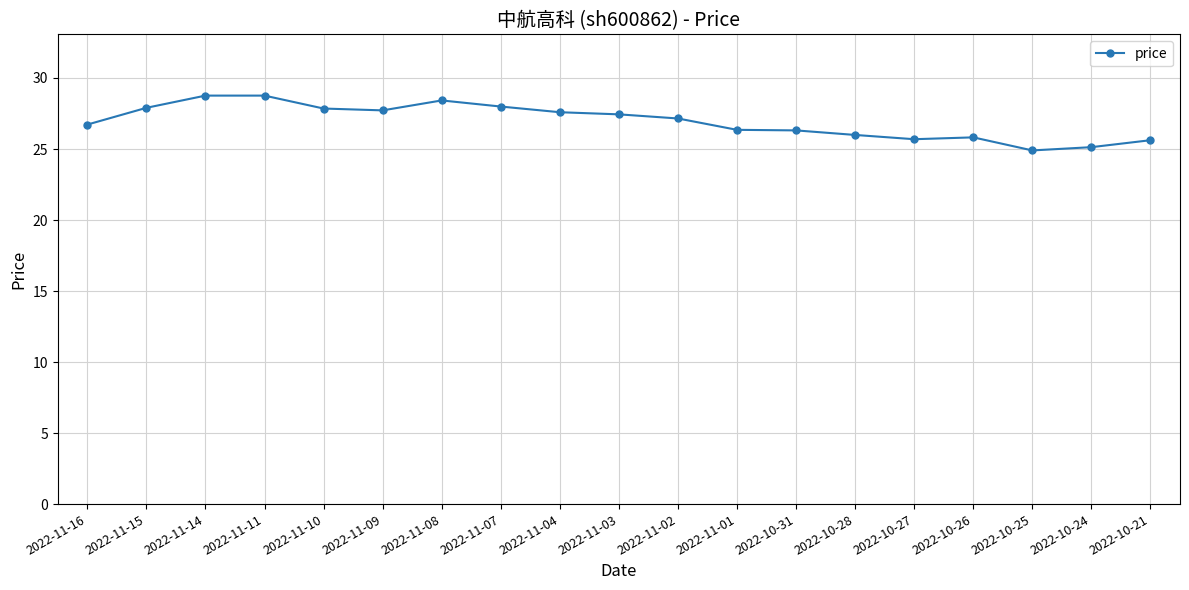

The chart shows a value of 27.7 at 2022-11-09. True or false?

True